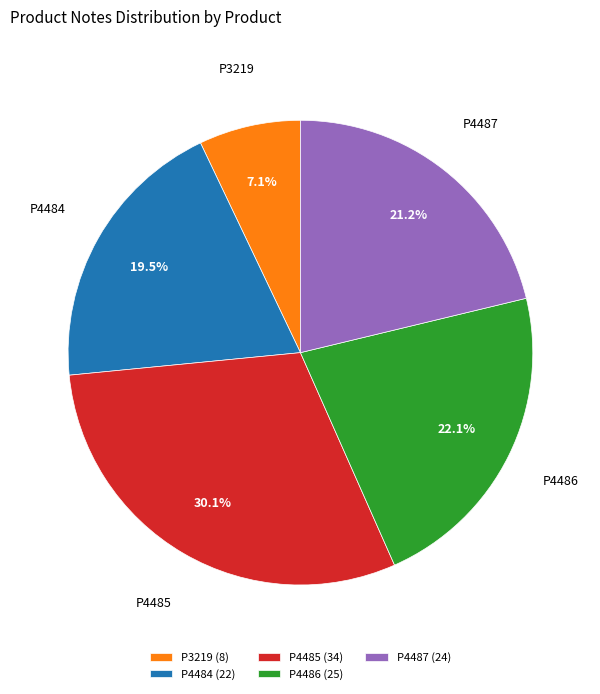

What is the ratio of the value at P4485 (34) to the value at P4484 (22)?

1.5